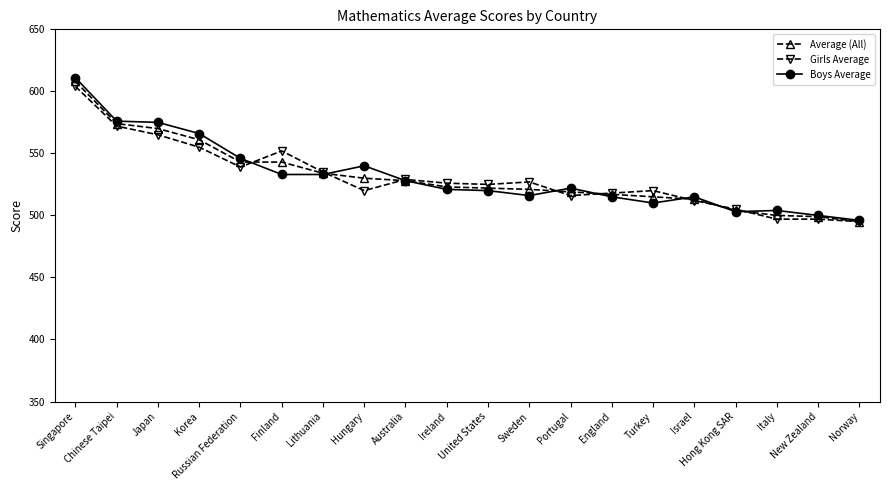

What is the value of the Average (All) point at the 16th from the left?

513